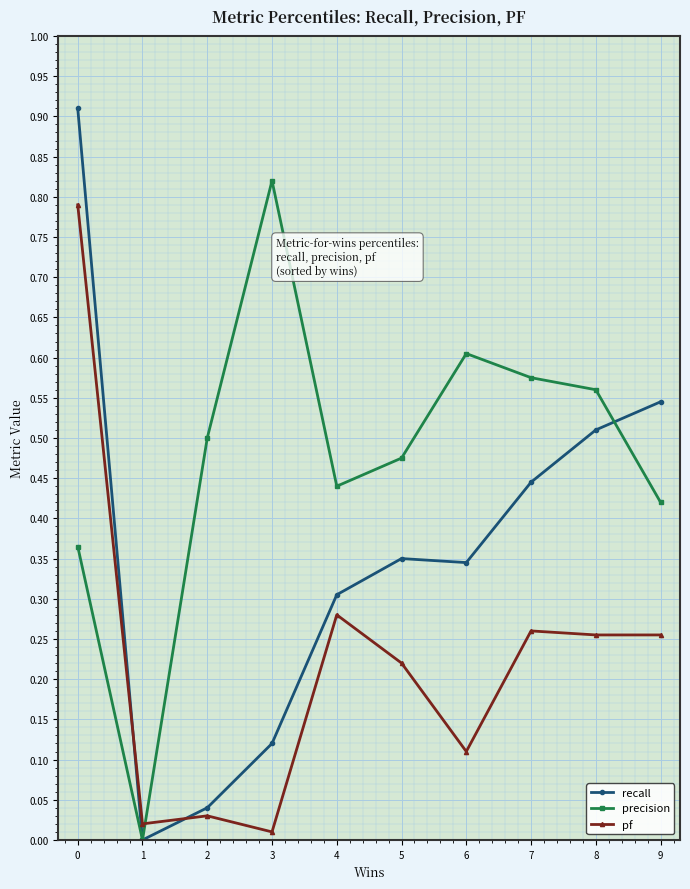

Does the chart display data point markers on the line(s)?

Yes